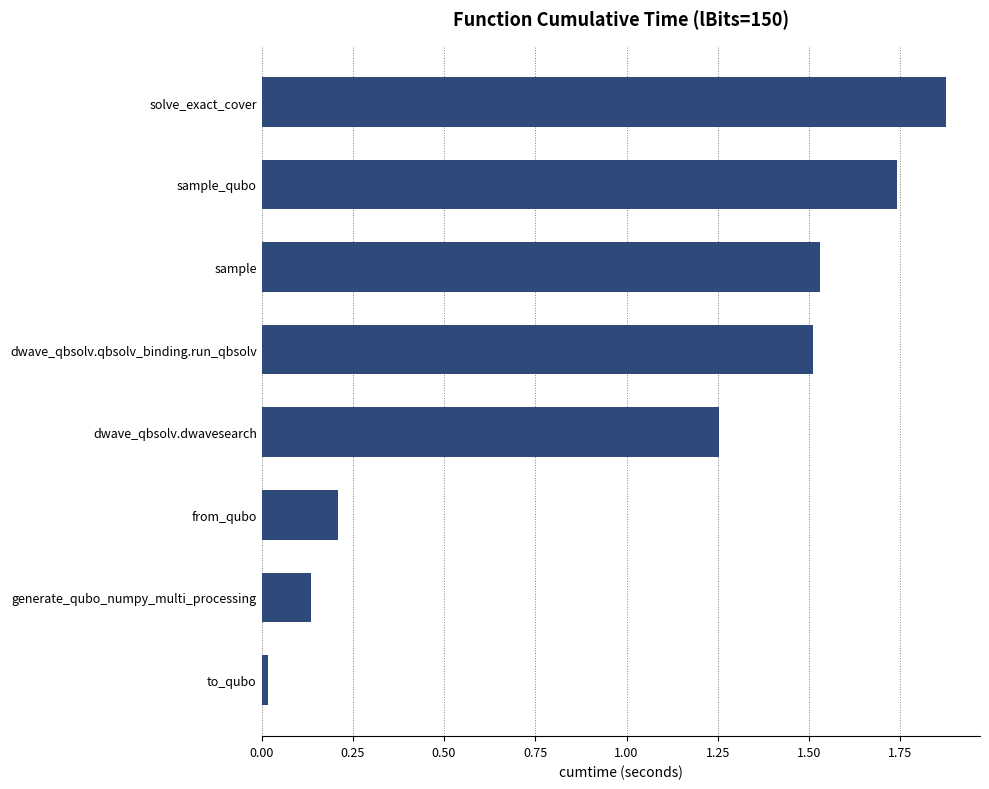

The chart shows a value of 0.5 at sample. True or false?

False